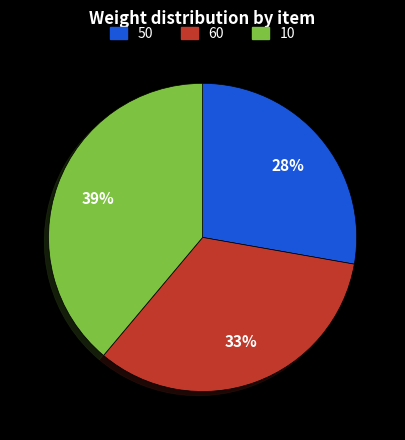

True or false: 60 accounts for 42% of the total.

False